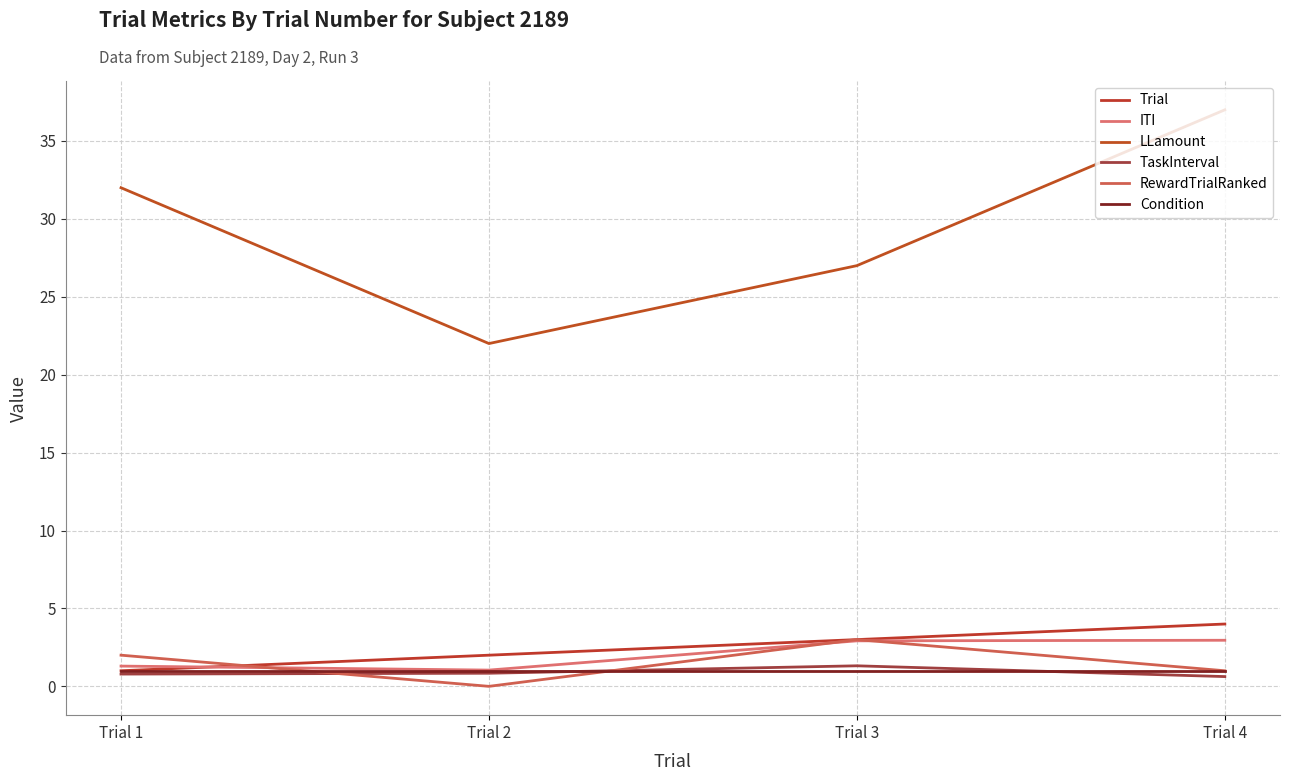

True or false: ITI and LLamount cross at least once.

False